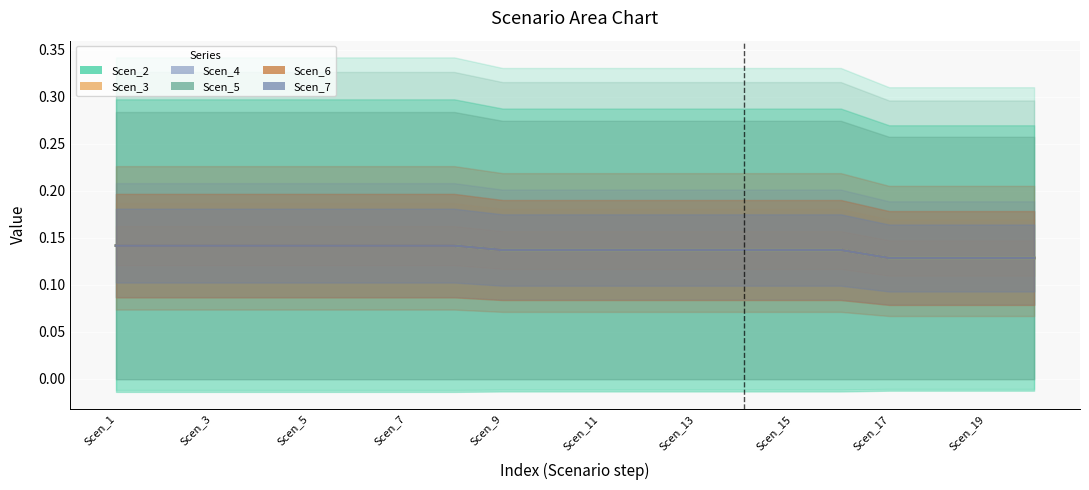

Reading left to right, list all the values displayed in this chart.

Scen_2: 0.1	0.1	0.1	0.1	0.1	0.1	0.1	0.1	0.1	0.1	0.1	0.1	0.1	0.1	0.1	0.1	0.1	0.1	0.1	0.1
Scen_3: 0.1	0.1	0.1	0.1	0.1	0.1	0.1	0.1	0.1	0.1	0.1	0.1	0.1	0.1	0.1	0.1	0.1	0.1	0.1	0.1
Scen_4: 0.1	0.1	0.1	0.1	0.1	0.1	0.1	0.1	0.1	0.1	0.1	0.1	0.1	0.1	0.1	0.1	0.1	0.1	0.1	0.1
Scen_5: 0.1	0.1	0.1	0.1	0.1	0.1	0.1	0.1	0.1	0.1	0.1	0.1	0.1	0.1	0.1	0.1	0.1	0.1	0.1	0.1
Scen_6: 0.1	0.1	0.1	0.1	0.1	0.1	0.1	0.1	0.1	0.1	0.1	0.1	0.1	0.1	0.1	0.1	0.1	0.1	0.1	0.1
Scen_7: 0.1	0.1	0.1	0.1	0.1	0.1	0.1	0.1	0.1	0.1	0.1	0.1	0.1	0.1	0.1	0.1	0.1	0.1	0.1	0.1